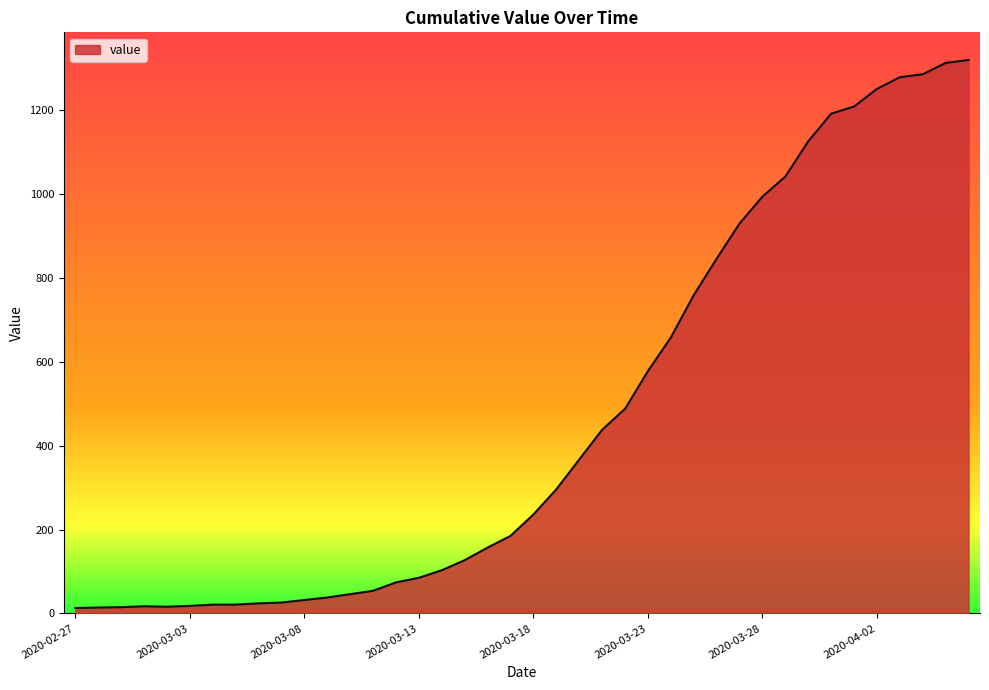

True or false: the data shows 488 at 2020-03-22.

True